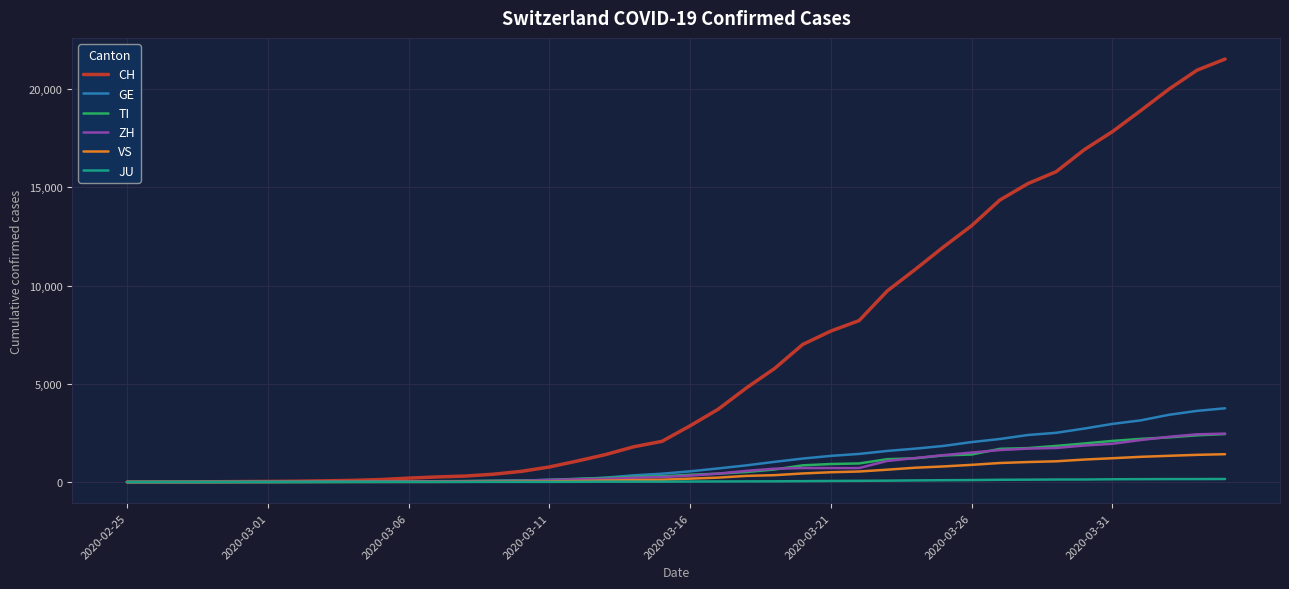

What is the greatest value displayed?

21529